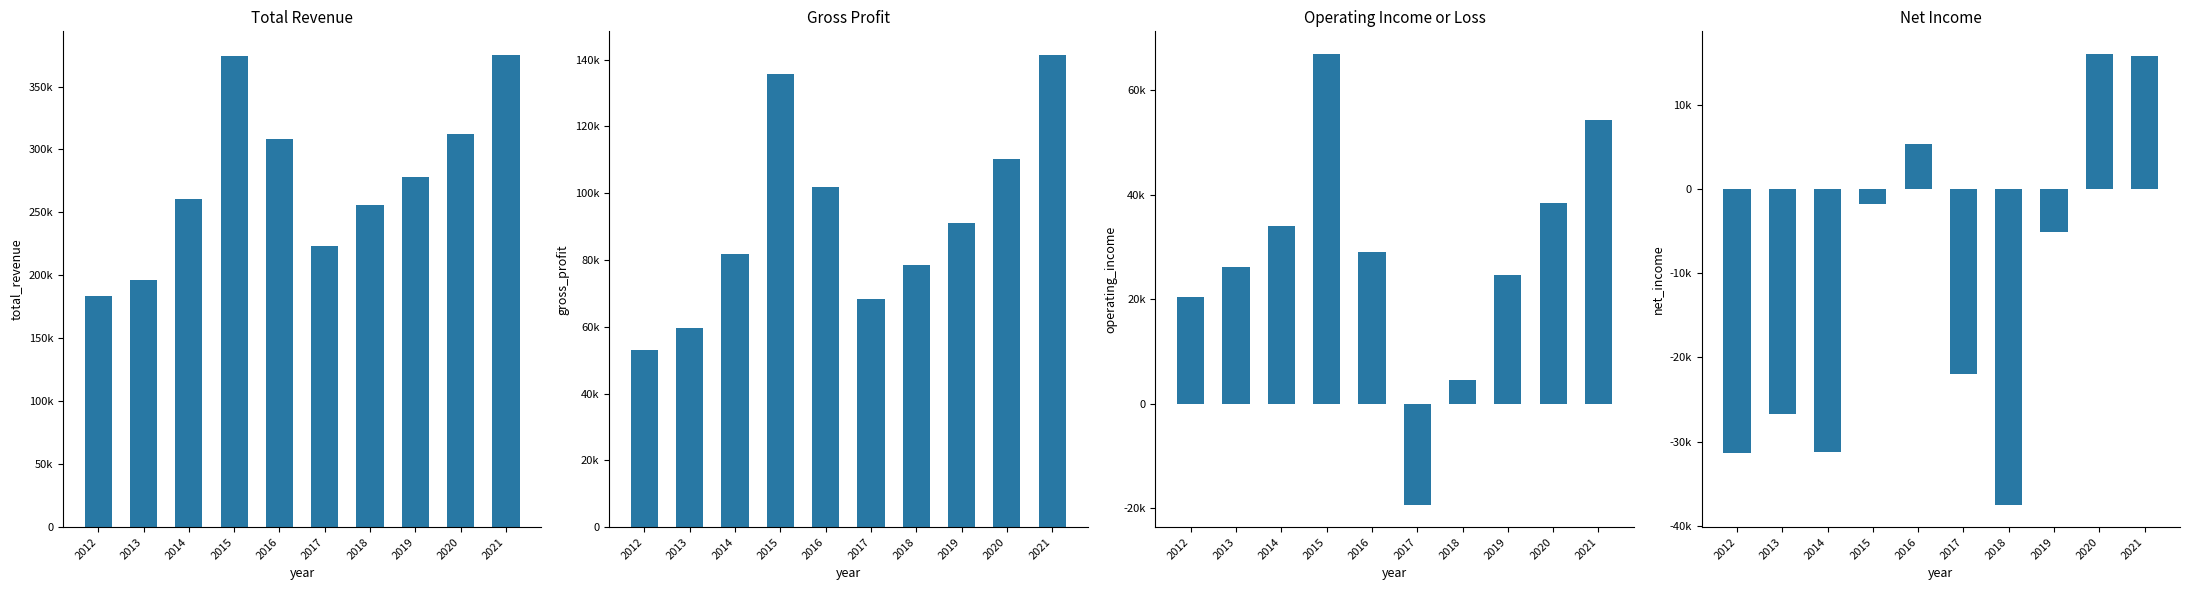

Where is Total Revenue nearest to the value 279450?

2019